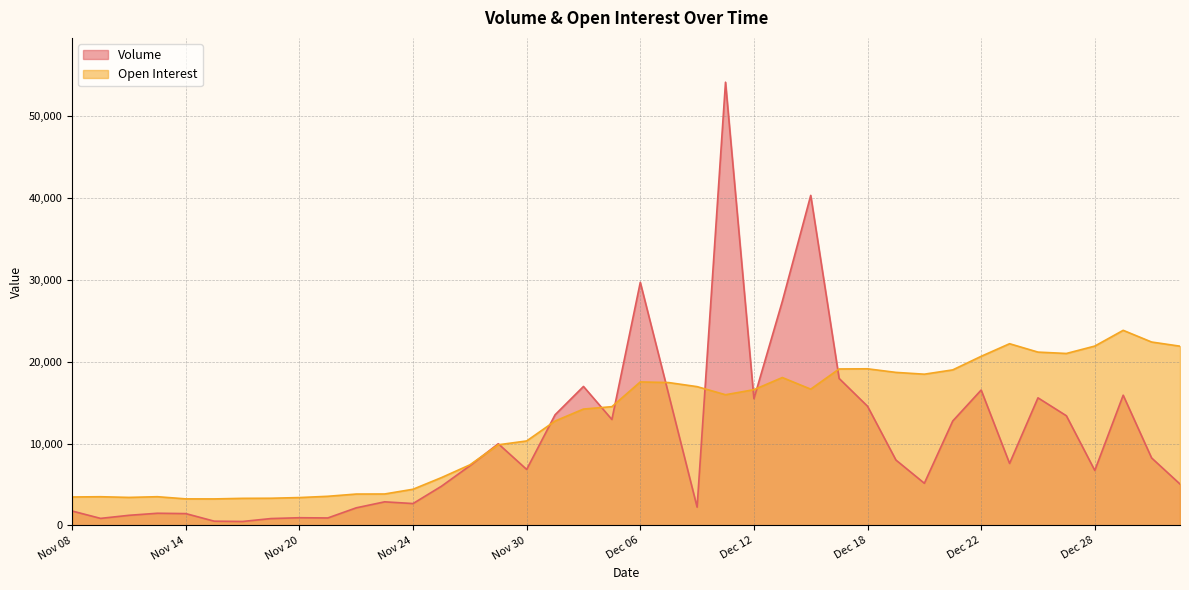

Where does the Open Interest series first go above 15965?

Dec 06